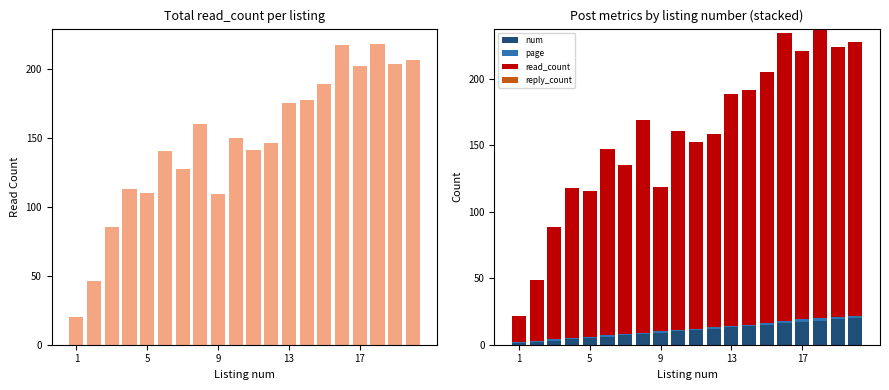

How many bars are there in total?

80